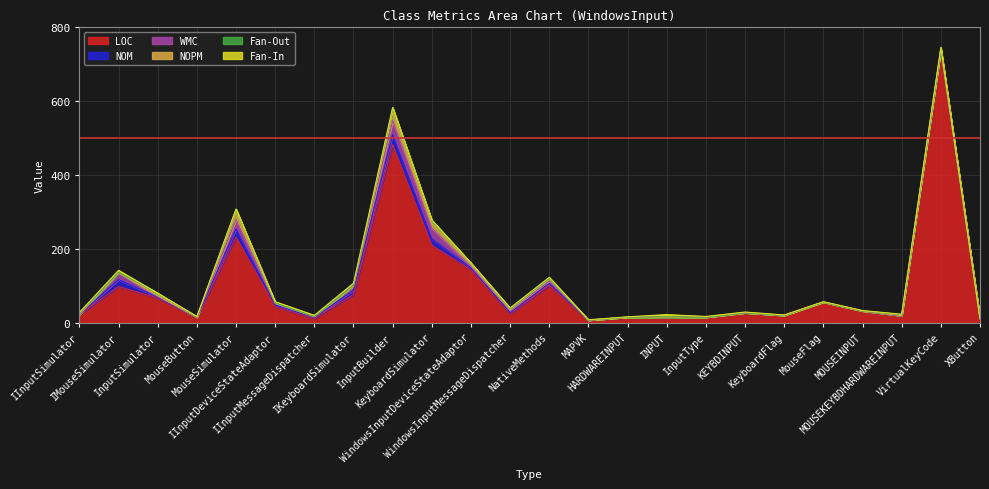

What is the spread (max minus min) of values at IKeyboardSimulator?

76